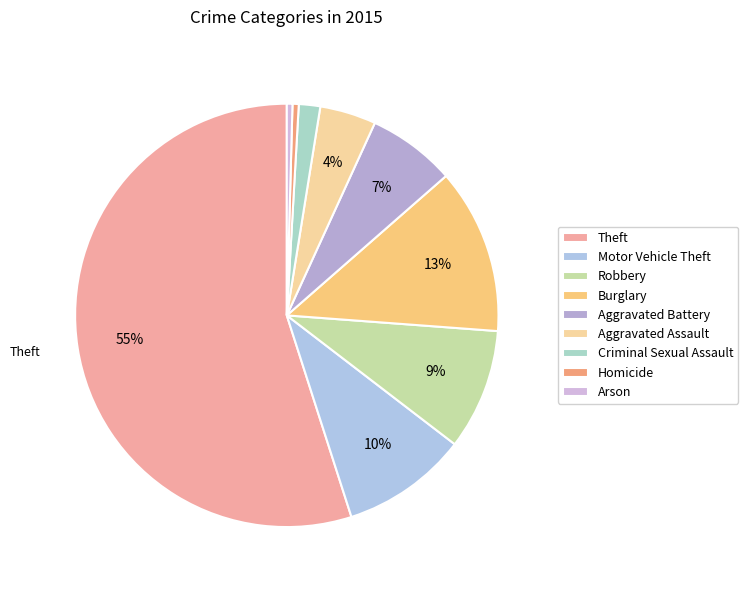

The Burglary slice represents 5% of the pie. True or false?

False